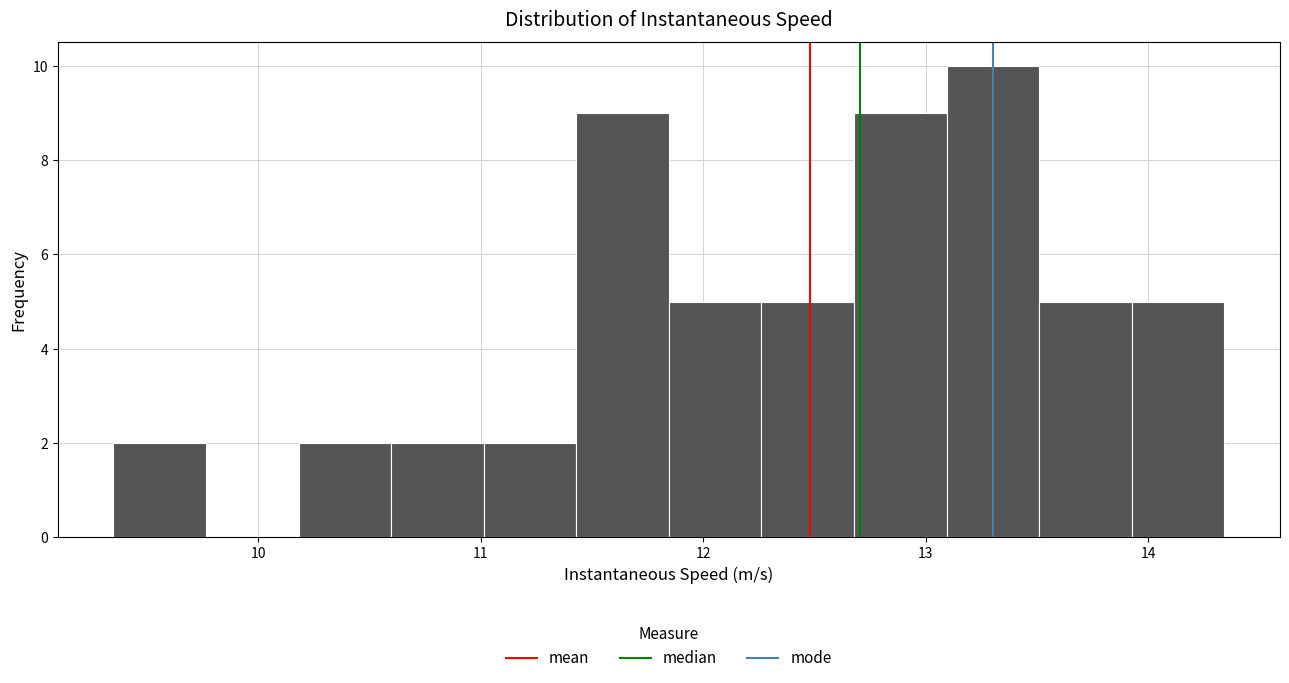

What is the height of the bar covering 10.2 to 10.6 on the x-axis? Neither the bar edges nor the heights are printed on the chart, so give them approximately, as read against the axes.

2